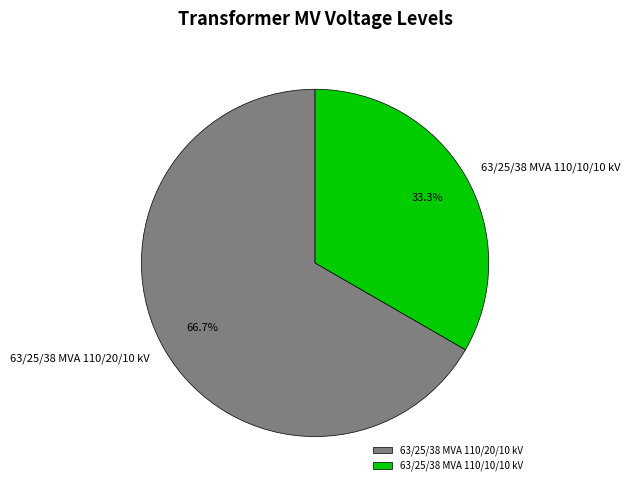

Rank the categories by value from lowest to highest.

63/25/38 MVA 110/10/10 kV, 63/25/38 MVA 110/20/10 kV